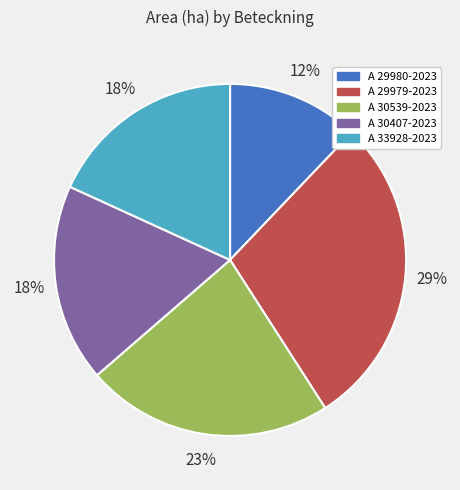

Which category has the smallest portion of the pie?

A 29980-2023